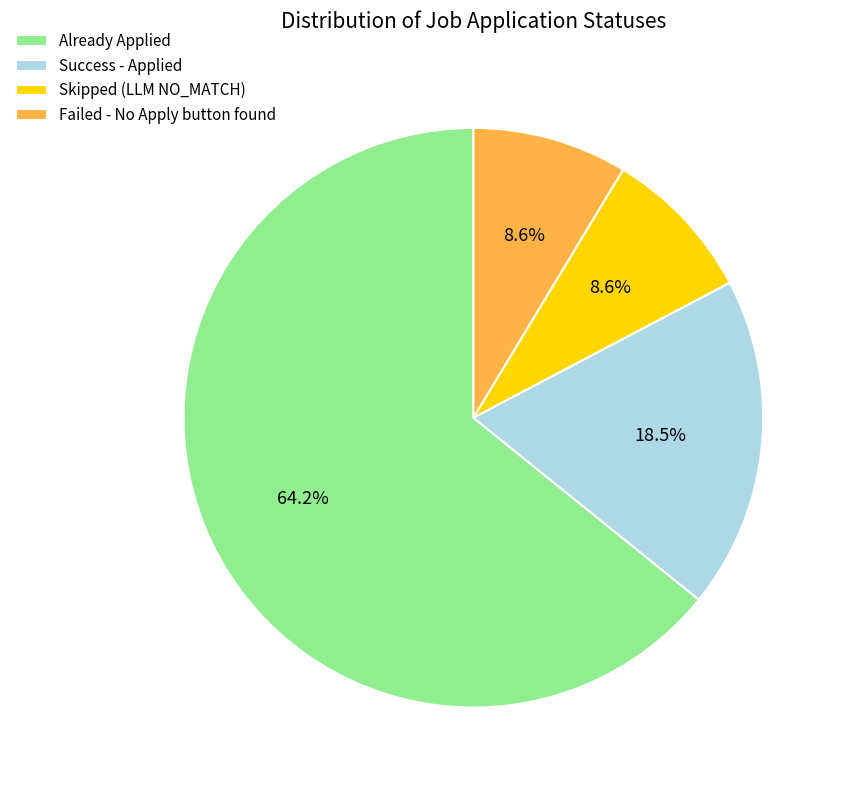

To the nearest percent, what is the average slice percentage?

25%